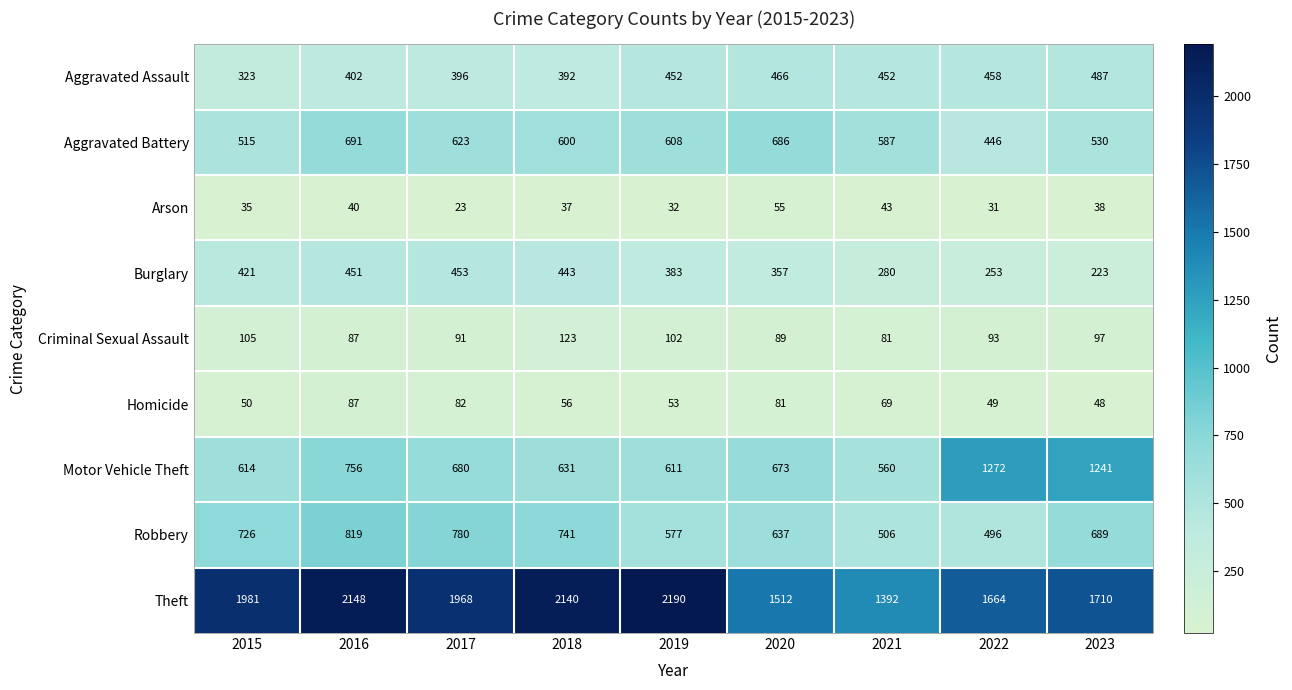

True or false: Criminal Sexual Assault has a value of 97 at 2023.

True